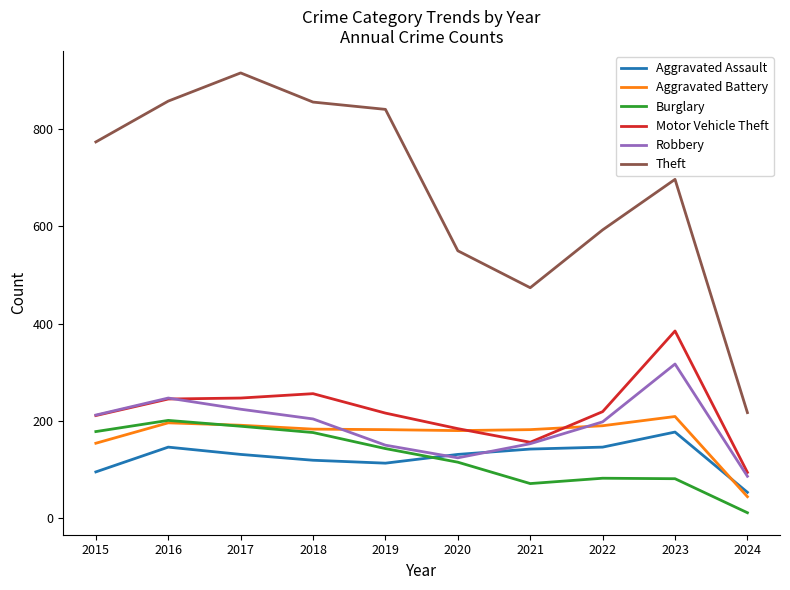

What is the sum of the Theft values at 2024 and 2017?

1133